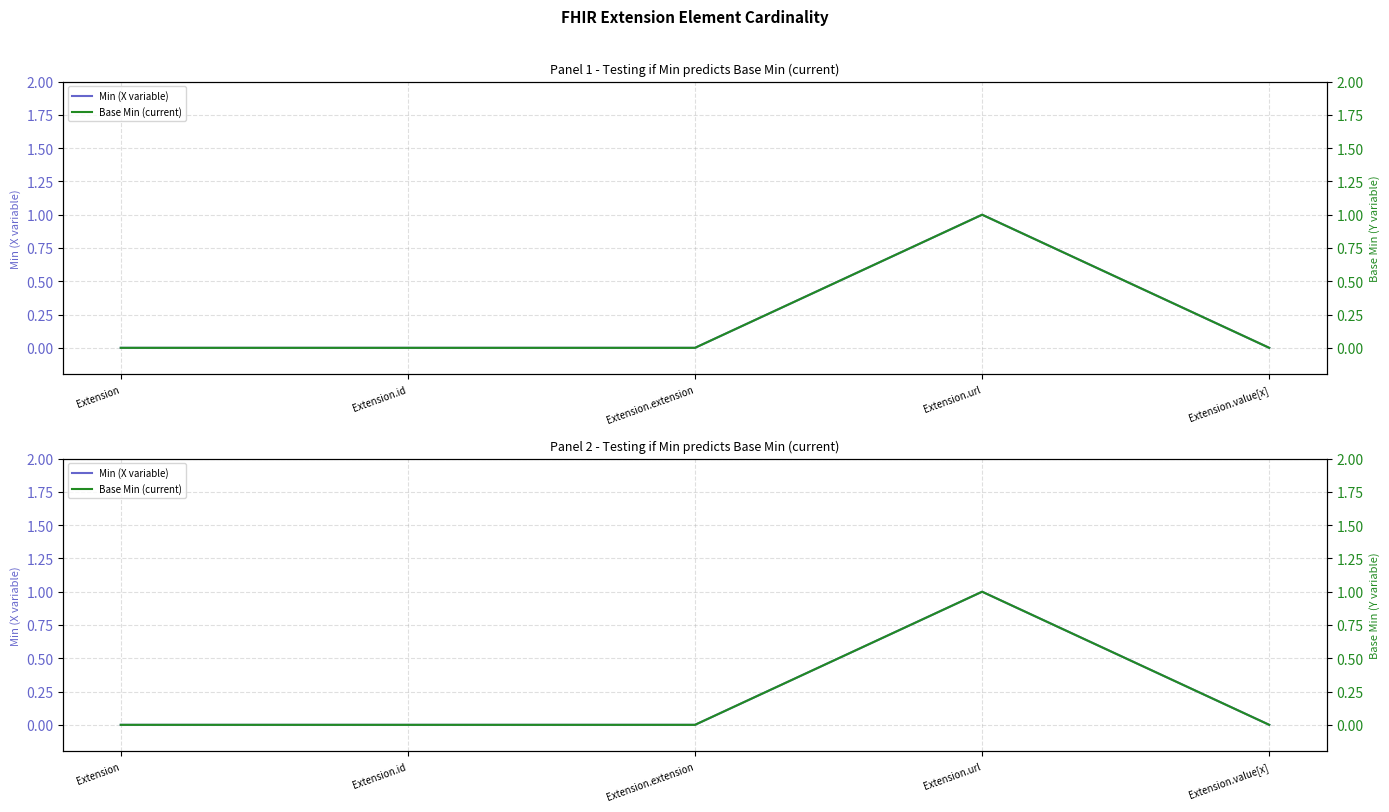

The Base Min (current) series shows 0 at Extension. True or false?

True